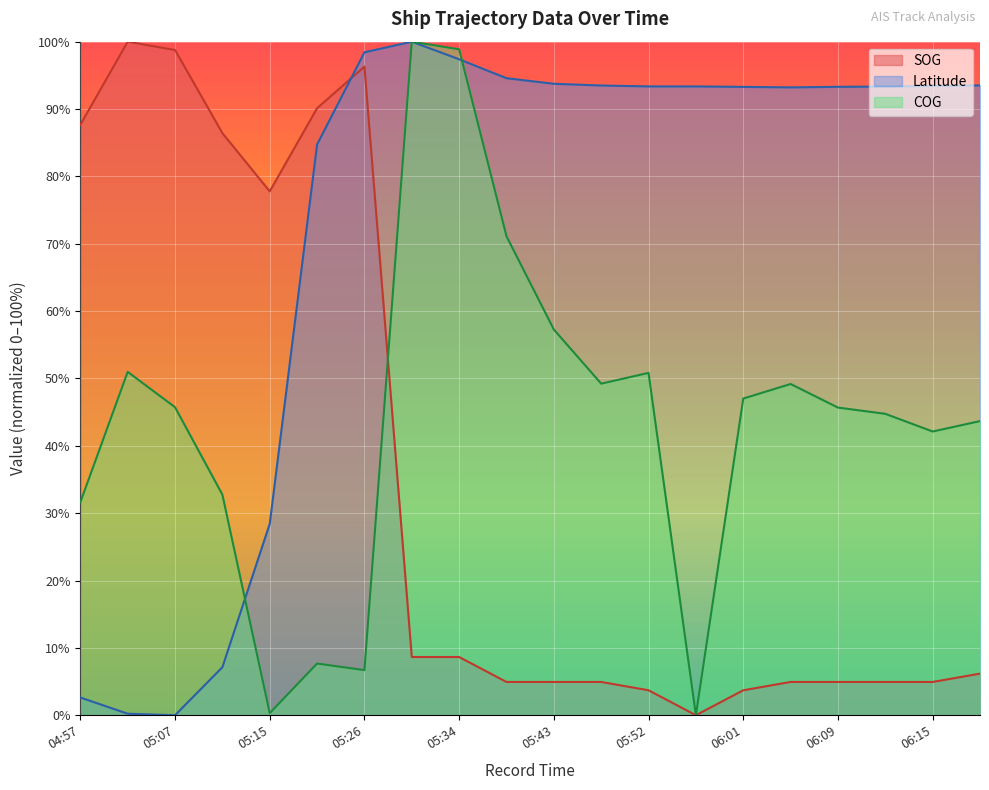

How many lines are shown in the chart?

3